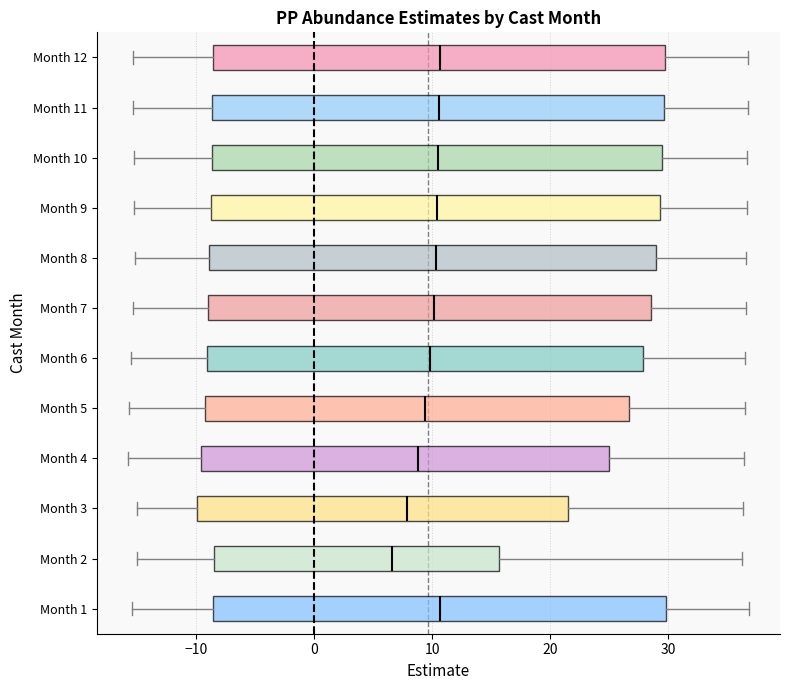

Reading bottom to top, read every box against the x-axis: the position of its median line, the range the box covers, and the ends of its whiskers. The values are not printed on the chart, so give them approximately, as read against the axis.

Month 1: median 11, box -9 to 30, whiskers -15 to 37
Month 2: median 7, box -9 to 16, whiskers -15 to 36
Month 3: median 8, box -10 to 22, whiskers -15 to 36
Month 4: median 9, box -10 to 25, whiskers -16 to 36
Month 5: median 9, box -9 to 27, whiskers -16 to 36
Month 6: median 10, box -9 to 28, whiskers -16 to 37
Month 7: median 10, box -9 to 29, whiskers -15 to 37
Month 8: median 10, box -9 to 29, whiskers -15 to 37
Month 9: median 10, box -9 to 29, whiskers -15 to 37
Month 10: median 11, box -9 to 29, whiskers -15 to 37
Month 11: median 11, box -9 to 30, whiskers -15 to 37
Month 12: median 11, box -9 to 30, whiskers -15 to 37